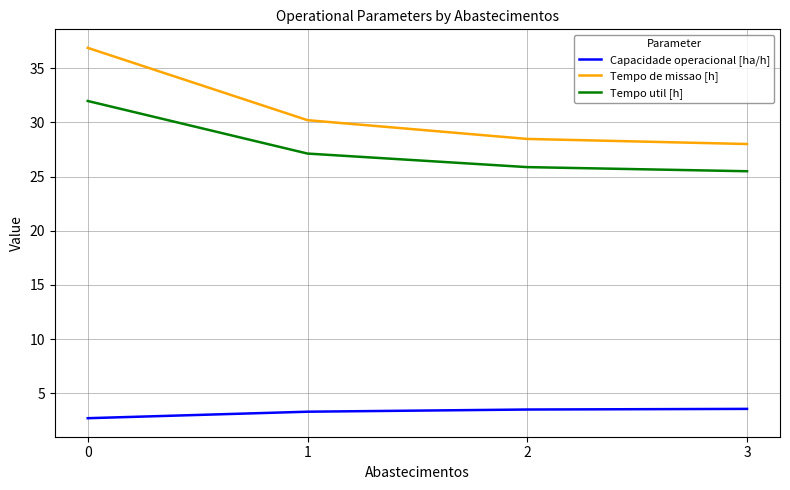

What is the minimum value for Capacidade operacional [ha/h]?

2.7